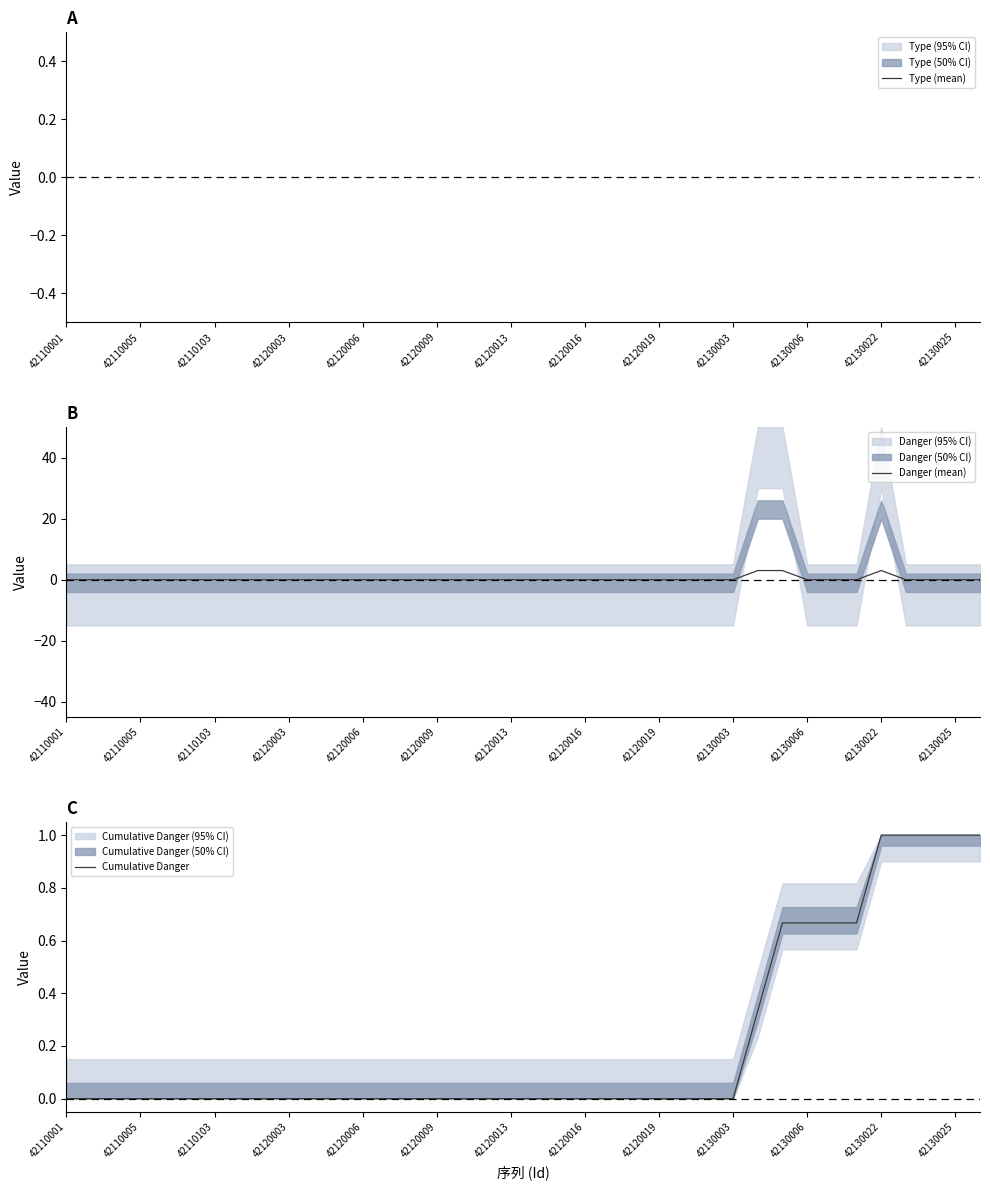

True or false: Cumulative Danger has a value of -0.4 at 42120006.

False